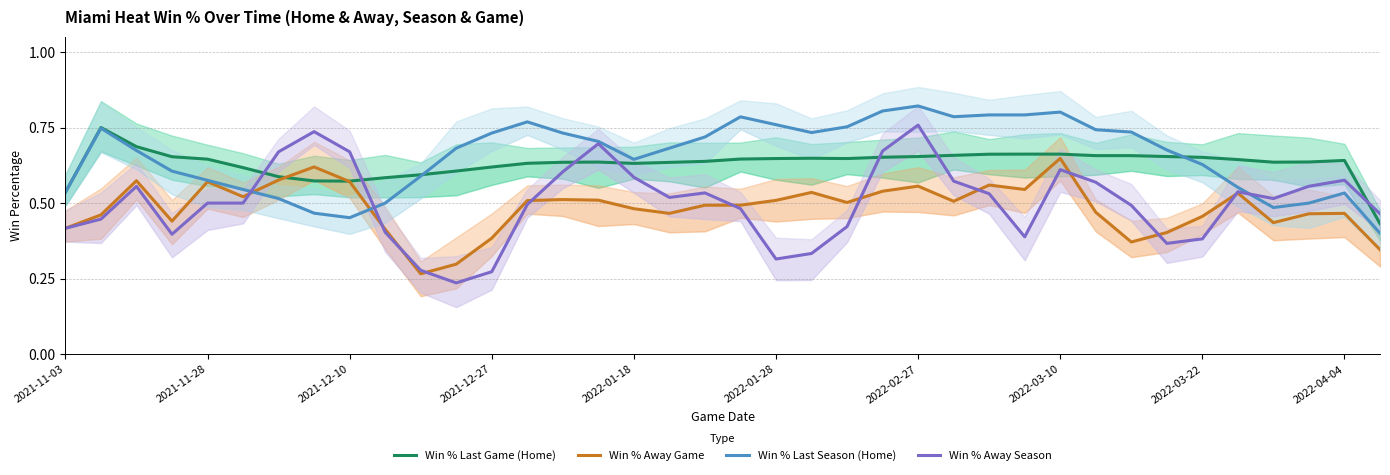

What is the difference between the maximum and minimum values in the Win % Last Game (Home) series?

0.3